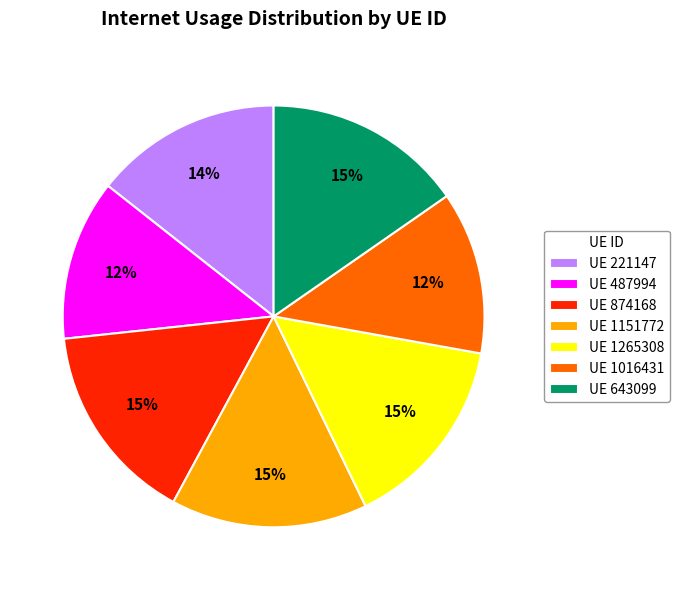

To the nearest percent, what is the average slice percentage?

14%